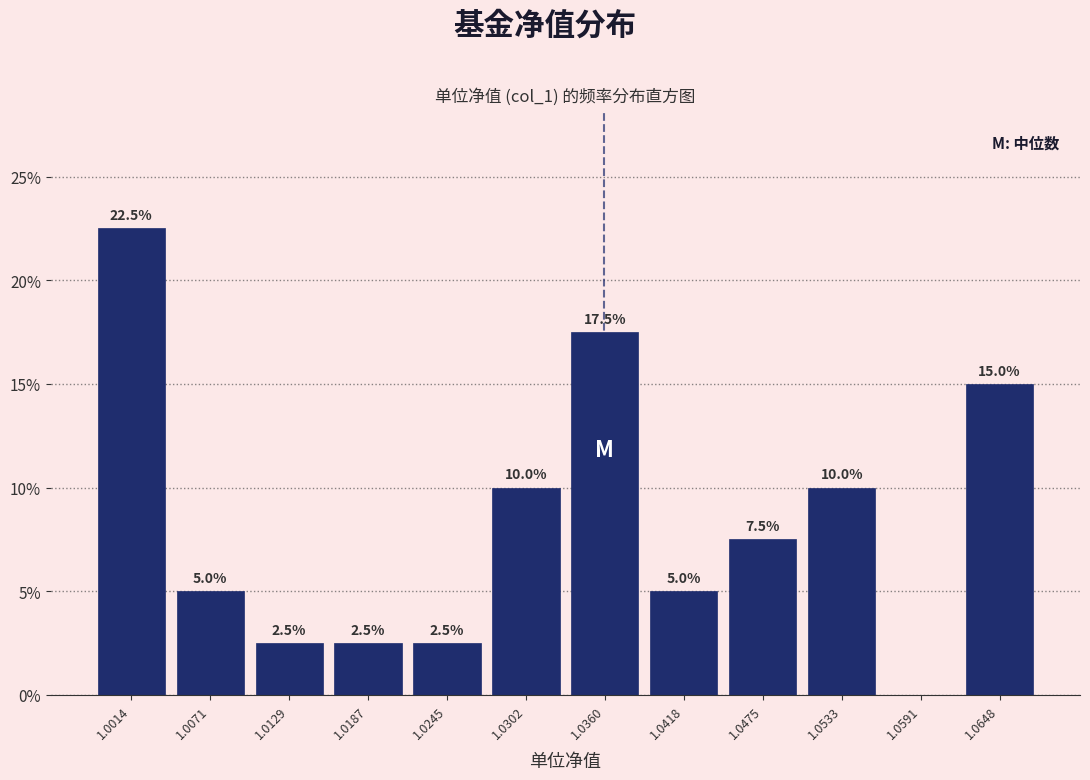

Which range on the x-axis has the tallest bar?

0.999 to 1.004